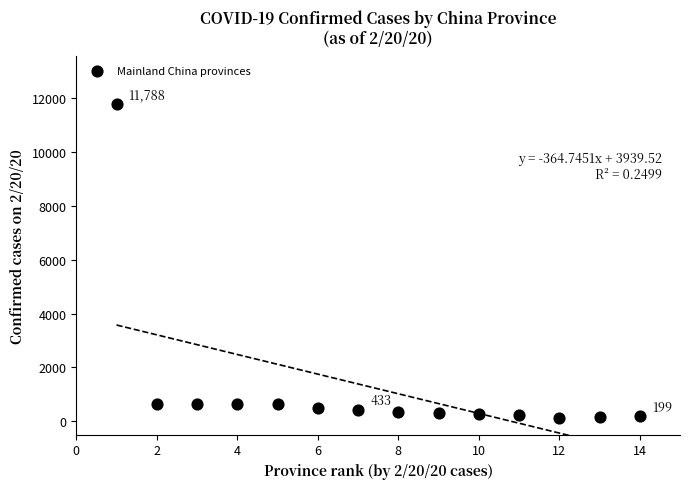

What is the range of Y values (max minus min)?

11652